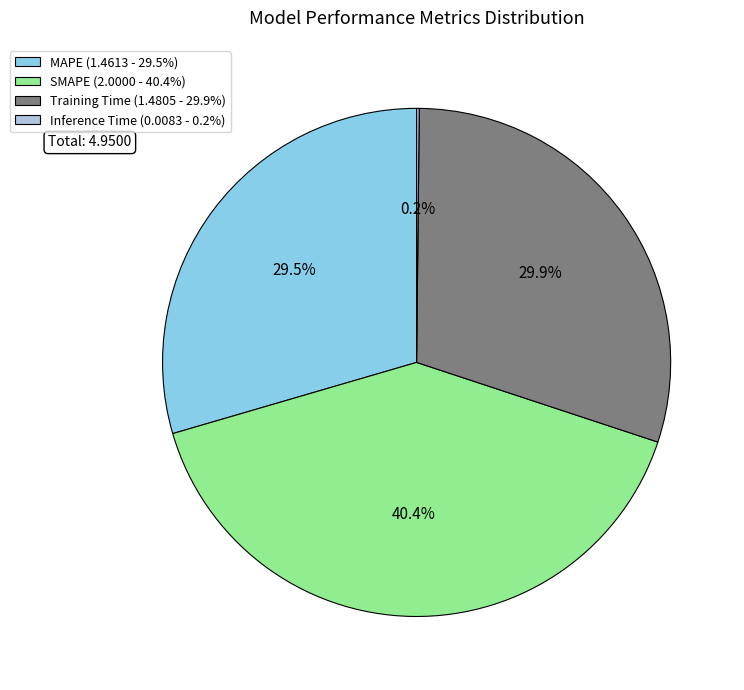

What percentage is NOT represented by SMAPE (2.0000 - 40.4%)?

59.6%